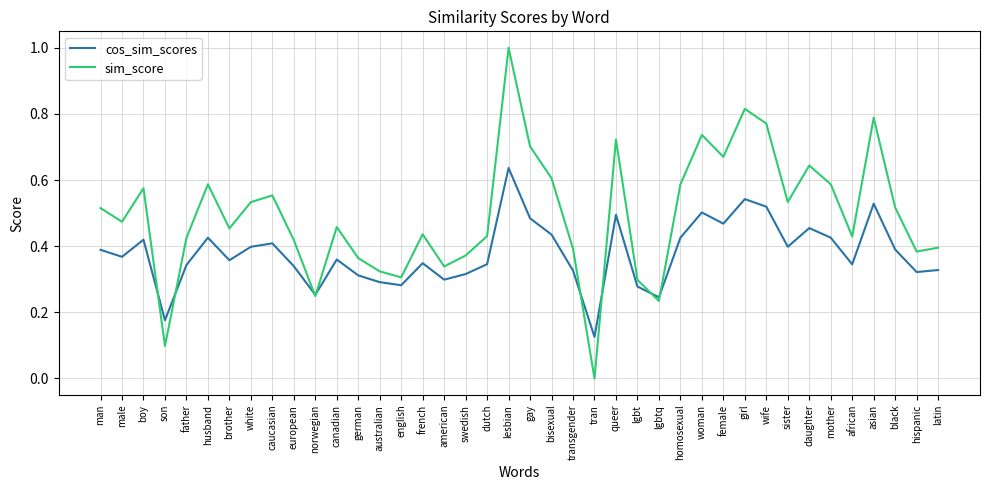

What is the sum of all cos_sim_scores values?

15.1